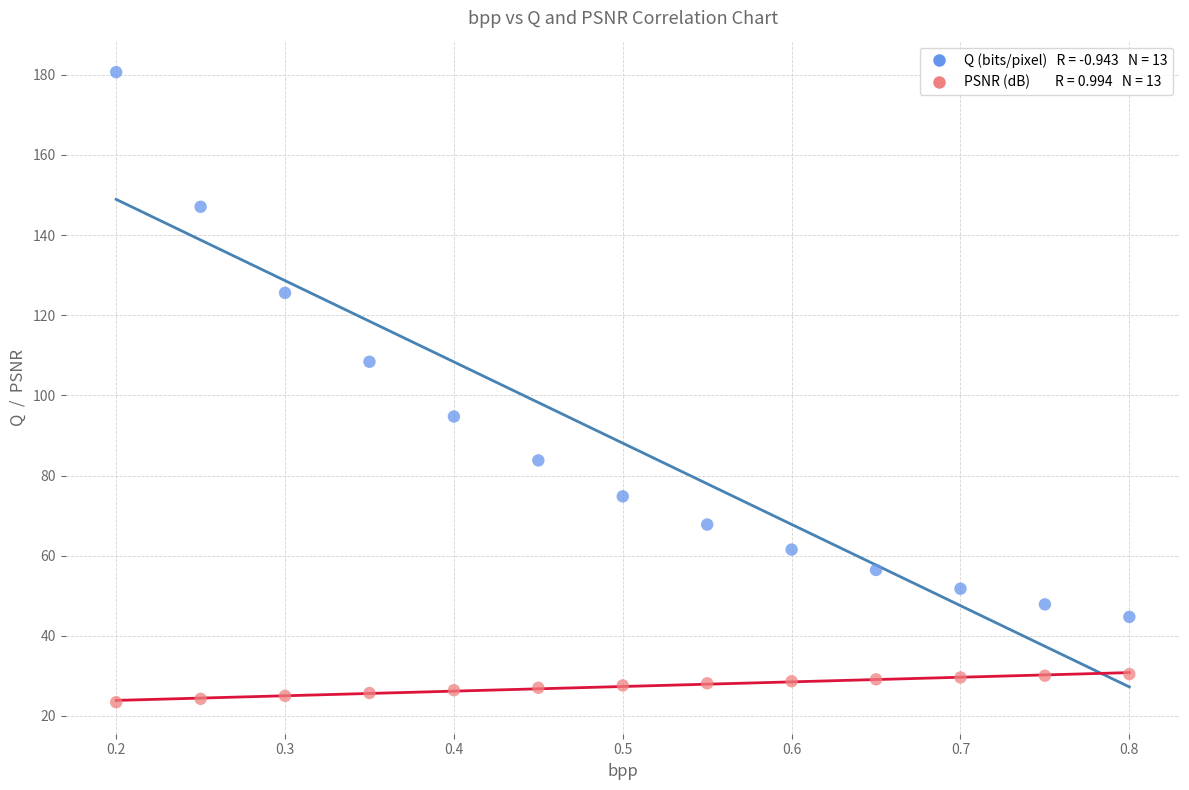

Across all data points, what is the range of X values (max minus min)?

0.6